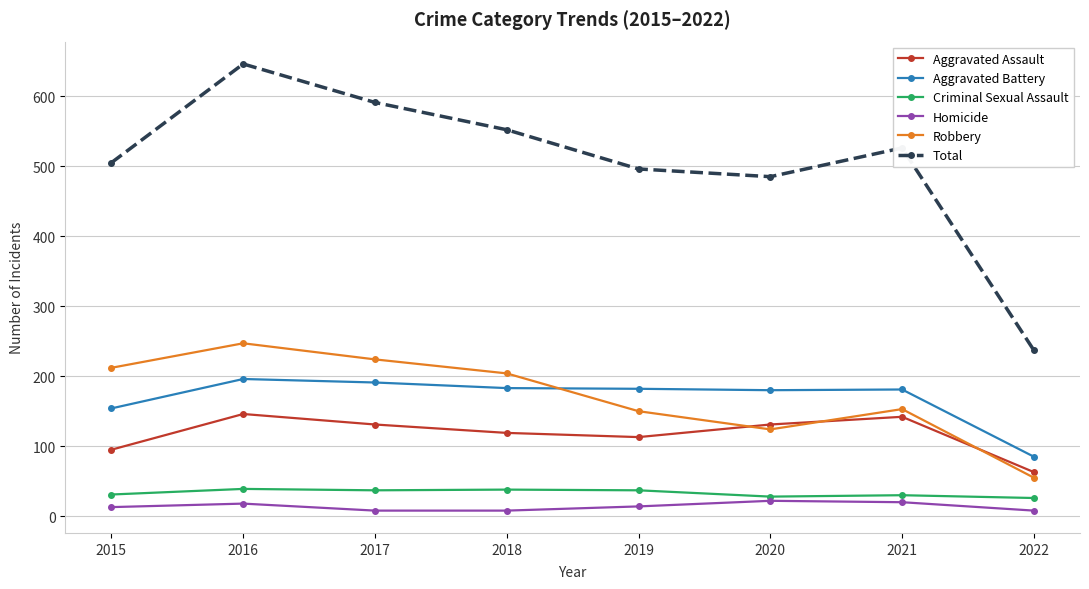

Does the chart display data point markers on the line(s)?

Yes